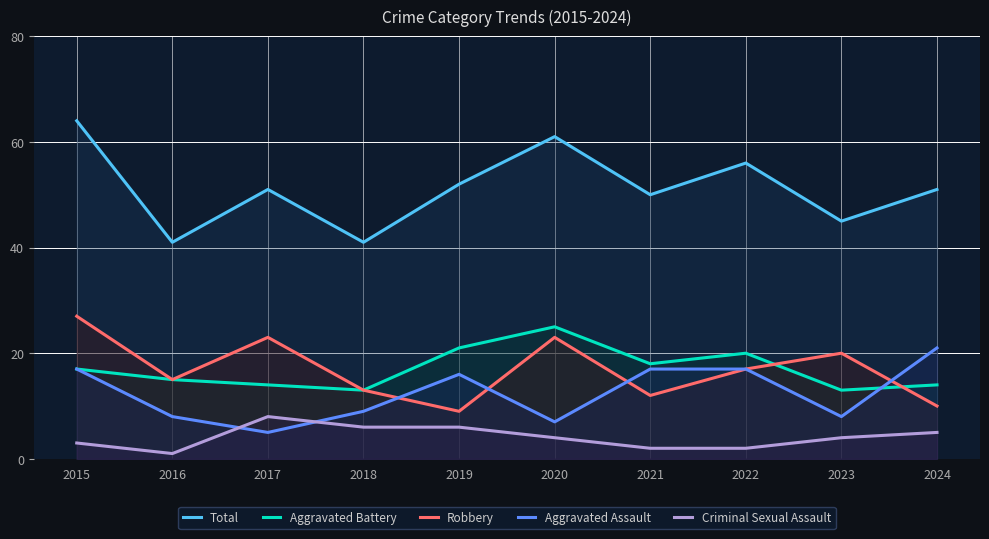

In Criminal Sexual Assault, how many points are lower than both neighbors (excluding endpoints)?

1